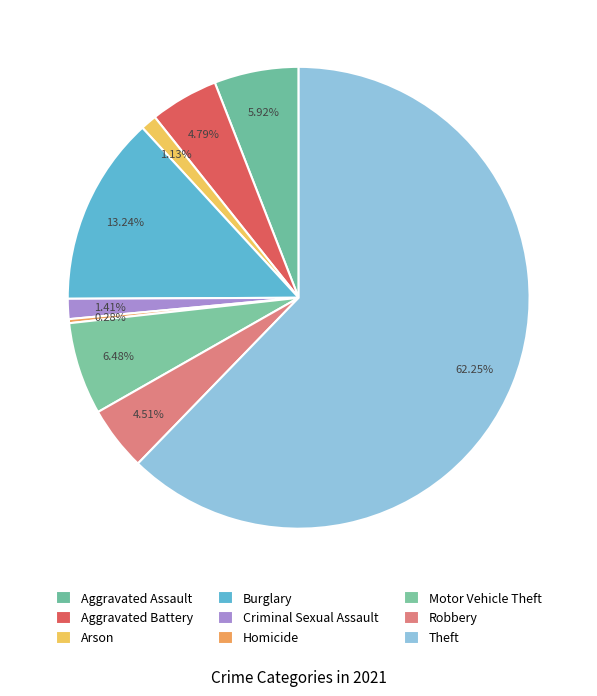

How many segments does this pie chart have?

9